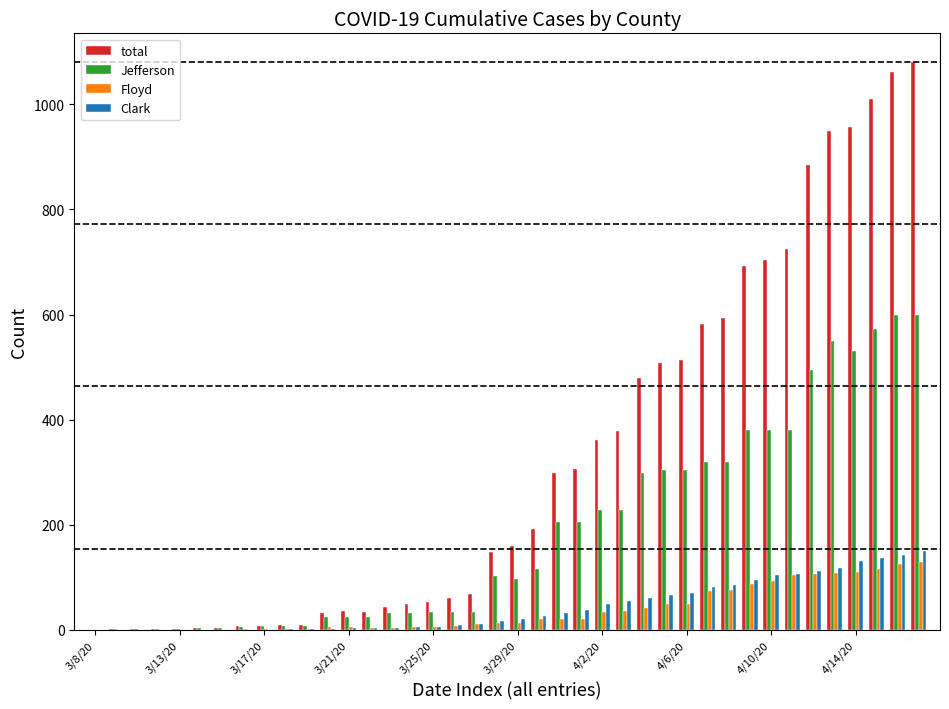

Which series has the largest total across all categories?

total